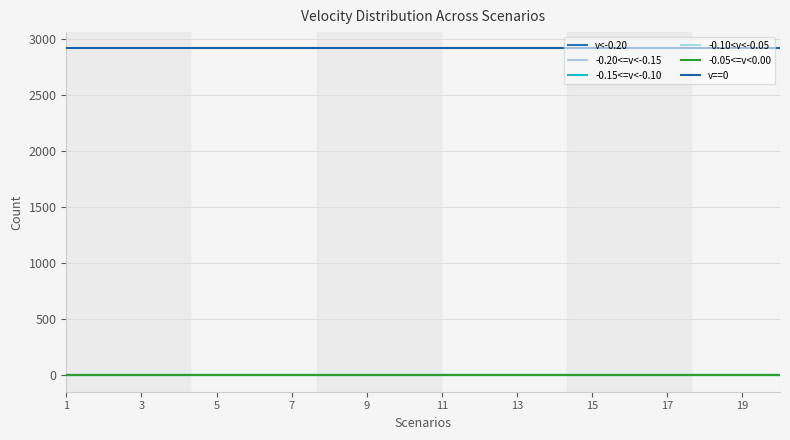

Which series has the largest total across all categories?

v==0